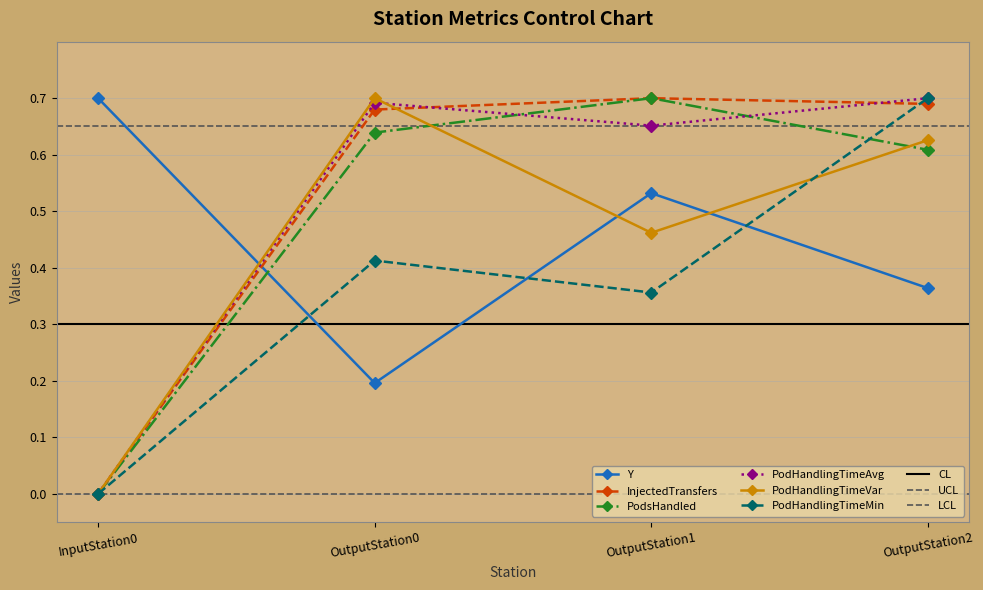

Which series changed the most between OutputStation1 and OutputStation2?

PodHandlingTimeMin